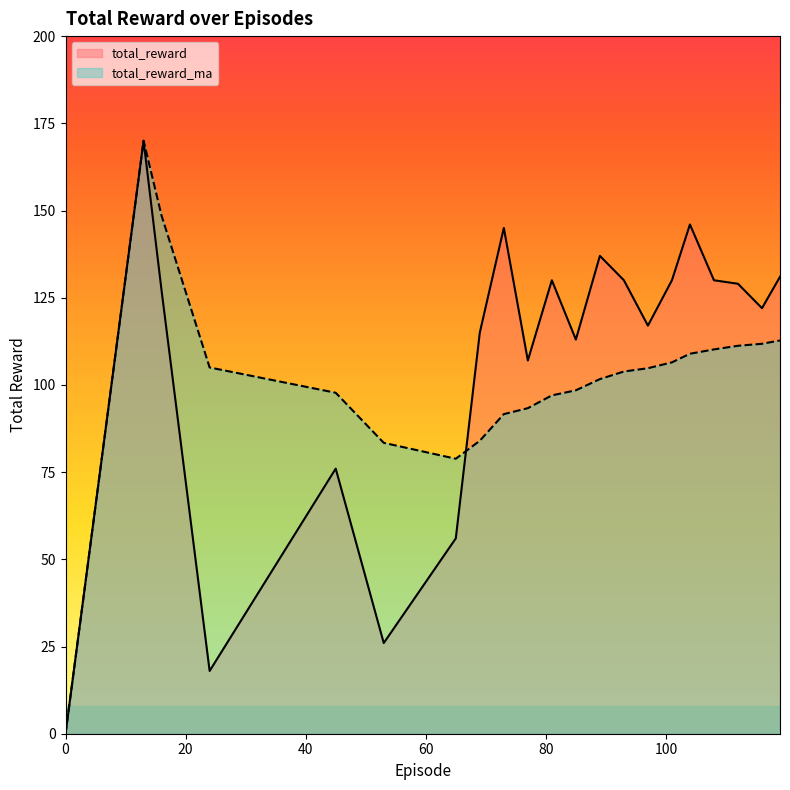

Rank the series by their maximum value, from lowest to highest.

total_reward, total_reward_ma